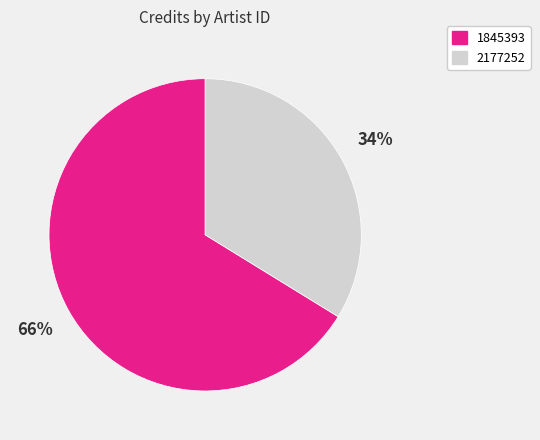

To the nearest percent, what percentage of the pie is 2177252?

34%